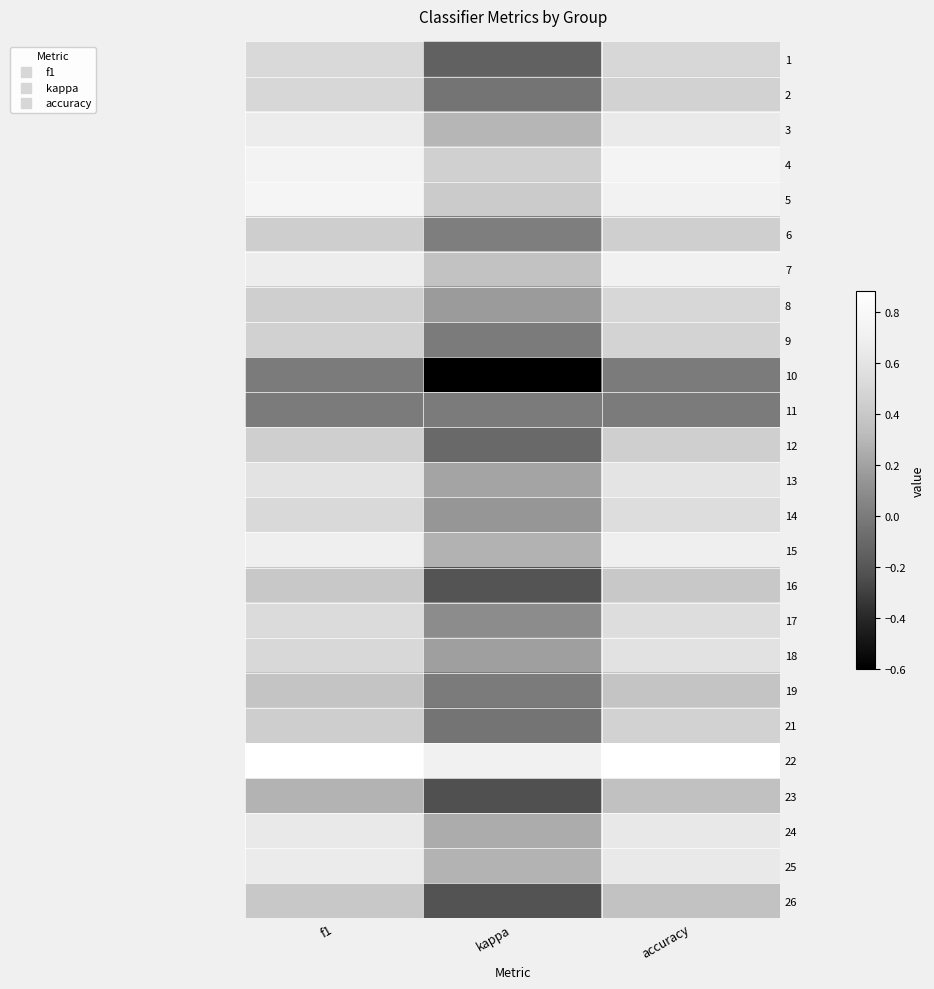

Reading left to right, what are all the values shown in this chart?

1: f1=0.5	kappa=-0.1	accuracy=0.5
2: f1=0.5	kappa=-0.0	accuracy=0.5
3: f1=0.7	kappa=0.3	accuracy=0.7
4: f1=0.7	kappa=0.5	accuracy=0.8
5: f1=0.8	kappa=0.4	accuracy=0.7
6: f1=0.4	kappa=0.0	accuracy=0.5
7: f1=0.7	kappa=0.4	accuracy=0.7
8: f1=0.4	kappa=0.2	accuracy=0.5
9: f1=0.5	kappa=0.0	accuracy=0.5
10: f1=0.0	kappa=-0.6	accuracy=0.0
11: f1=0.0	kappa=0.0	accuracy=0.0
12: f1=0.4	kappa=-0.1	accuracy=0.4
13: f1=0.6	kappa=0.2	accuracy=0.6
14: f1=0.5	kappa=0.1	accuracy=0.5
15: f1=0.7	kappa=0.3	accuracy=0.7
16: f1=0.4	kappa=-0.2	accuracy=0.4
17: f1=0.5	kappa=0.1	accuracy=0.5
18: f1=0.5	kappa=0.2	accuracy=0.6
19: f1=0.4	kappa=0.0	accuracy=0.4
21: f1=0.4	kappa=-0.0	accuracy=0.5
22: f1=0.9	kappa=0.7	accuracy=0.9
23: f1=0.3	kappa=-0.2	accuracy=0.4
24: f1=0.6	kappa=0.2	accuracy=0.6
25: f1=0.7	kappa=0.3	accuracy=0.6
26: f1=0.4	kappa=-0.2	accuracy=0.4